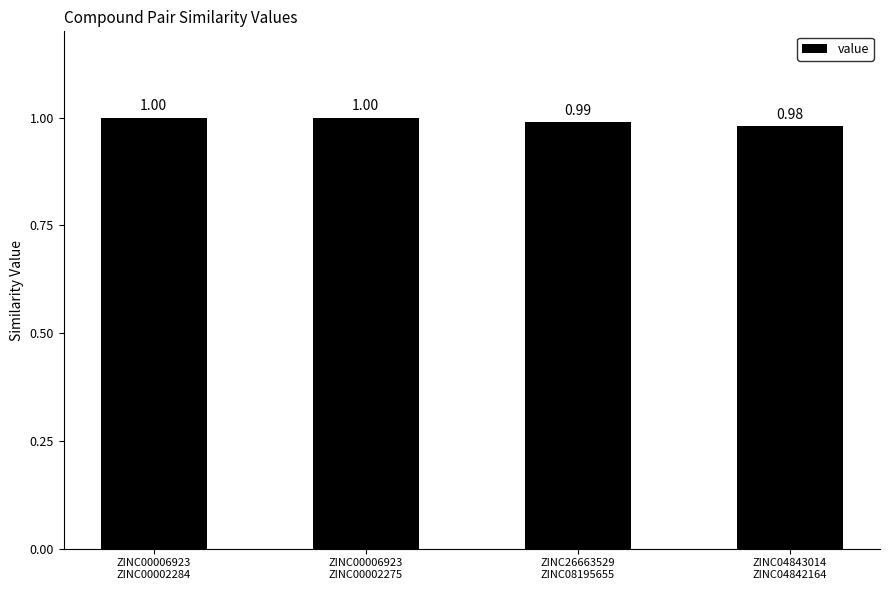

Is it true that the value at ZINC26663529
ZINC08195655 is 0.4?

False